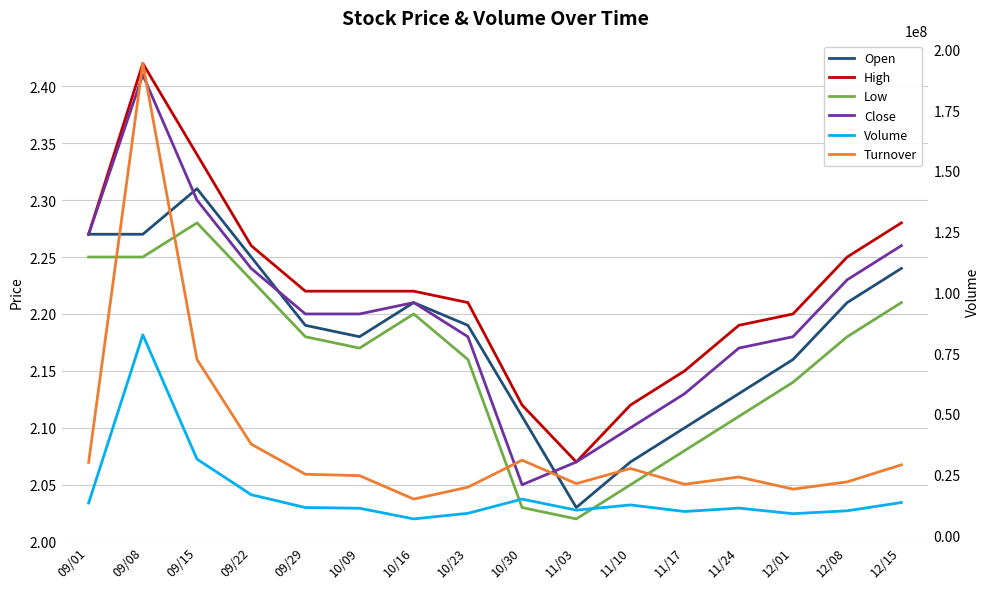

What are all the series names shown in the legend?

Open, High, Low, Close, Volume, Turnover